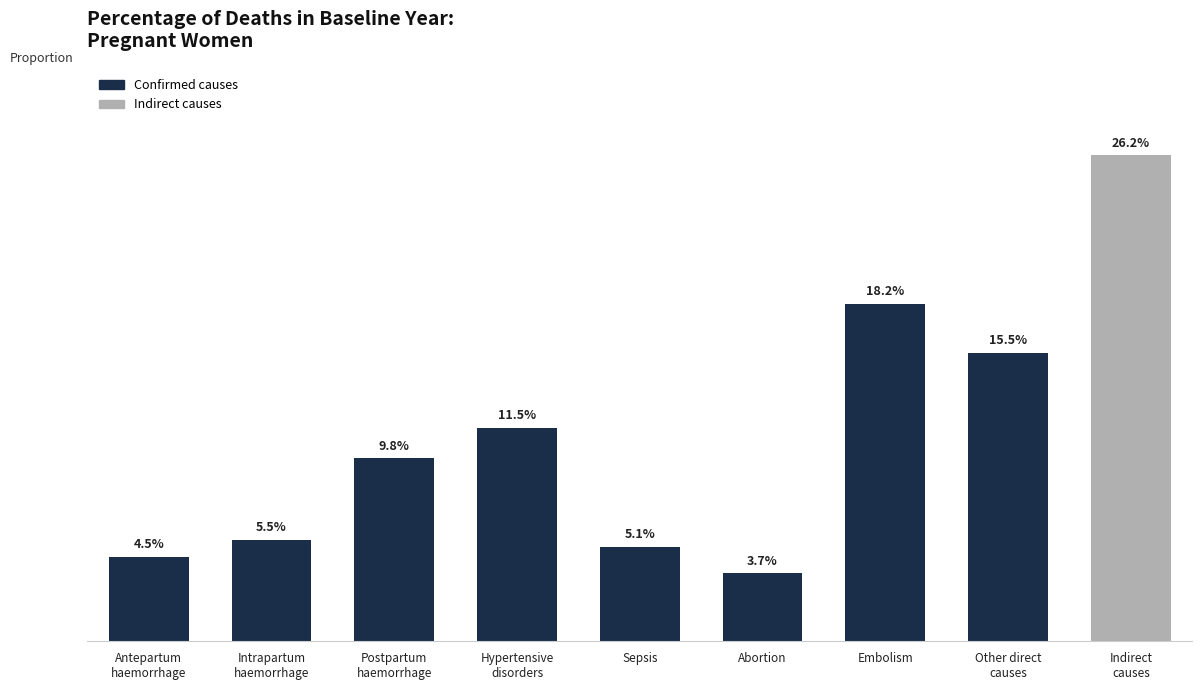

Reading left to right, what are all the values shown in this chart?

0.0	0.1	0.1	0.1	0.1	0.0	0.2	0.2	0.3